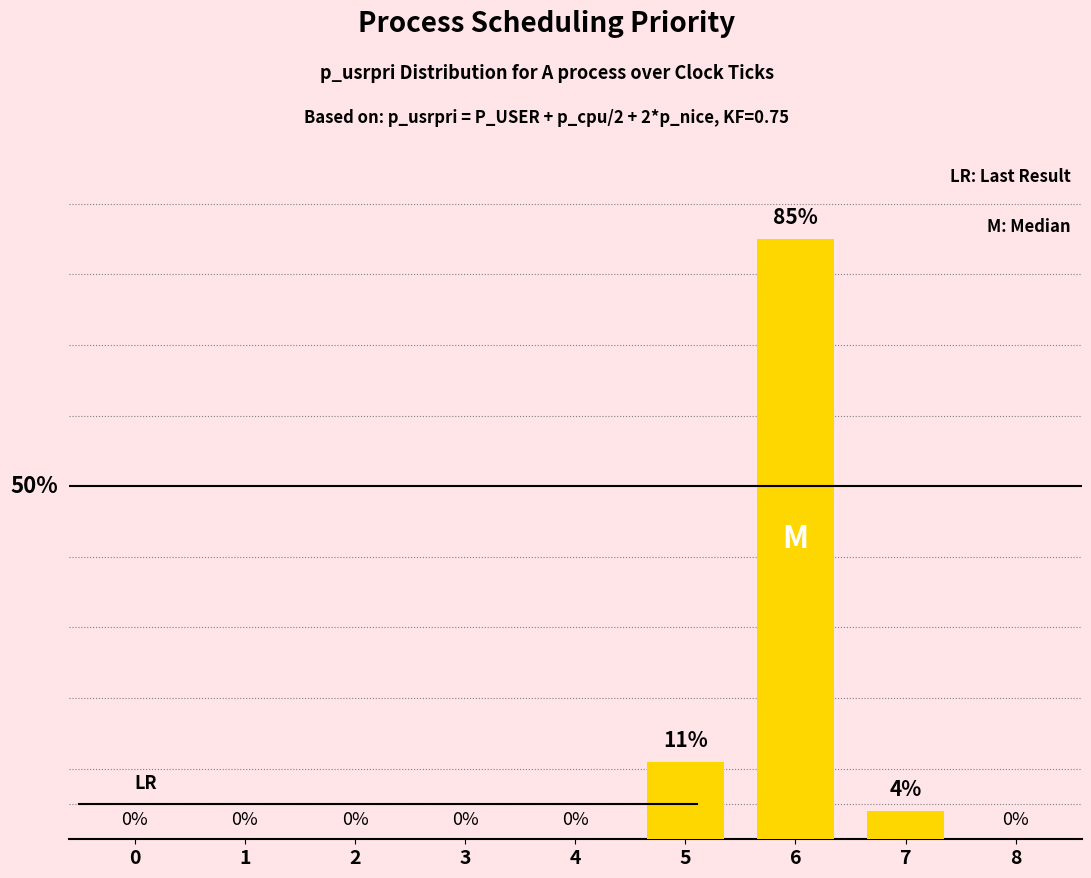

At which label is the value closest to 42?

5